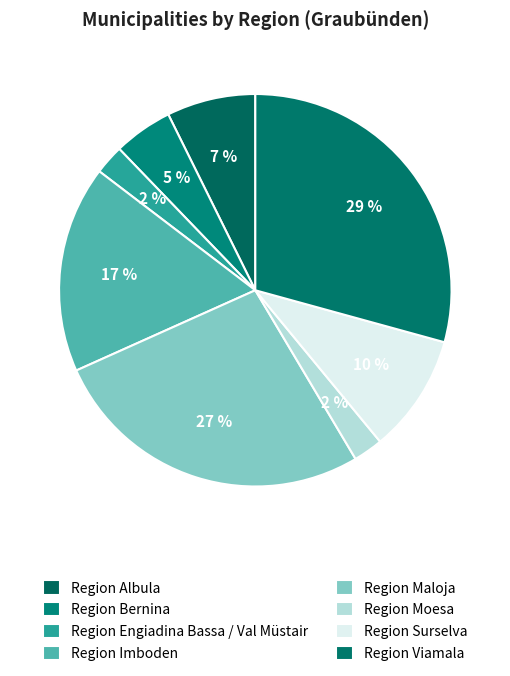

To the nearest percent, what is the average slice percentage?

12%